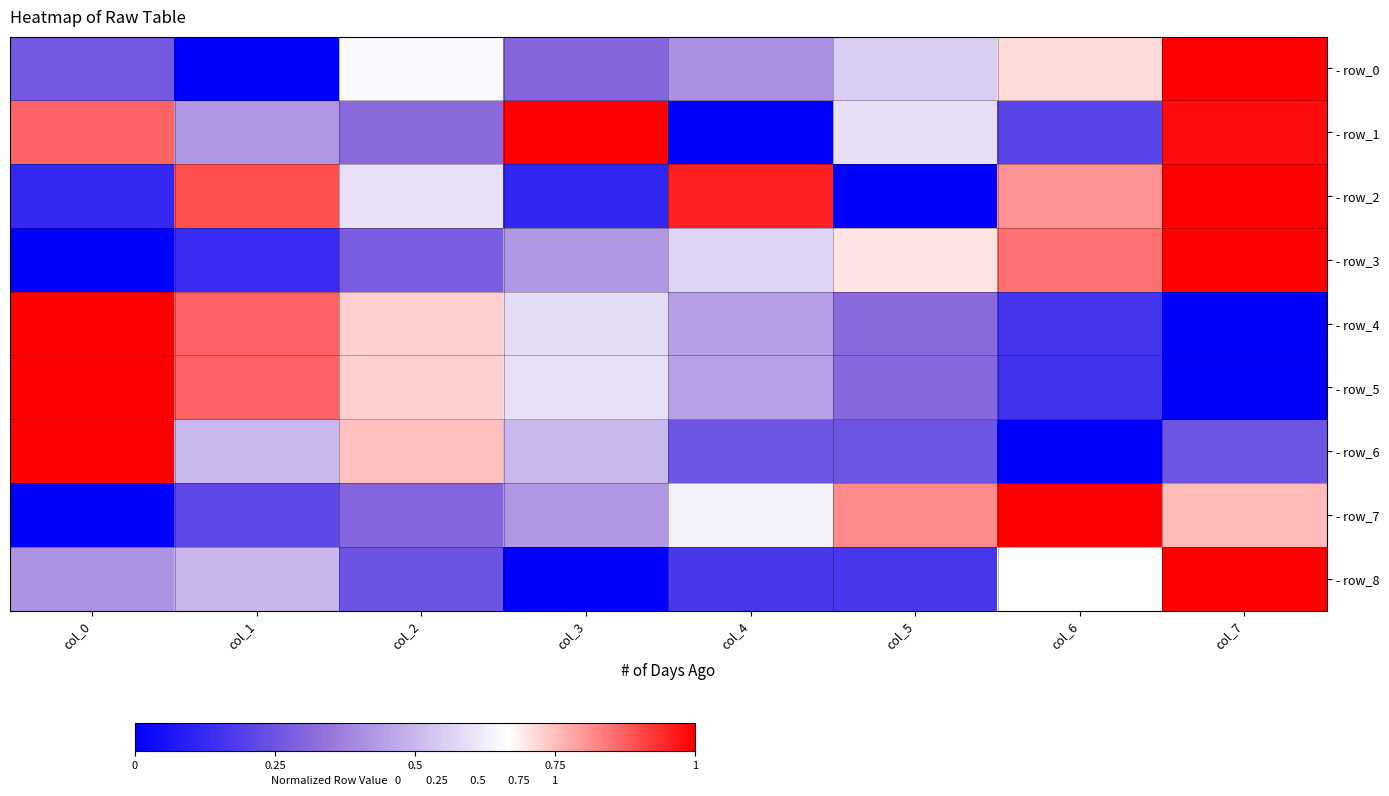

At how many categories does at least one series exceed 0?

8